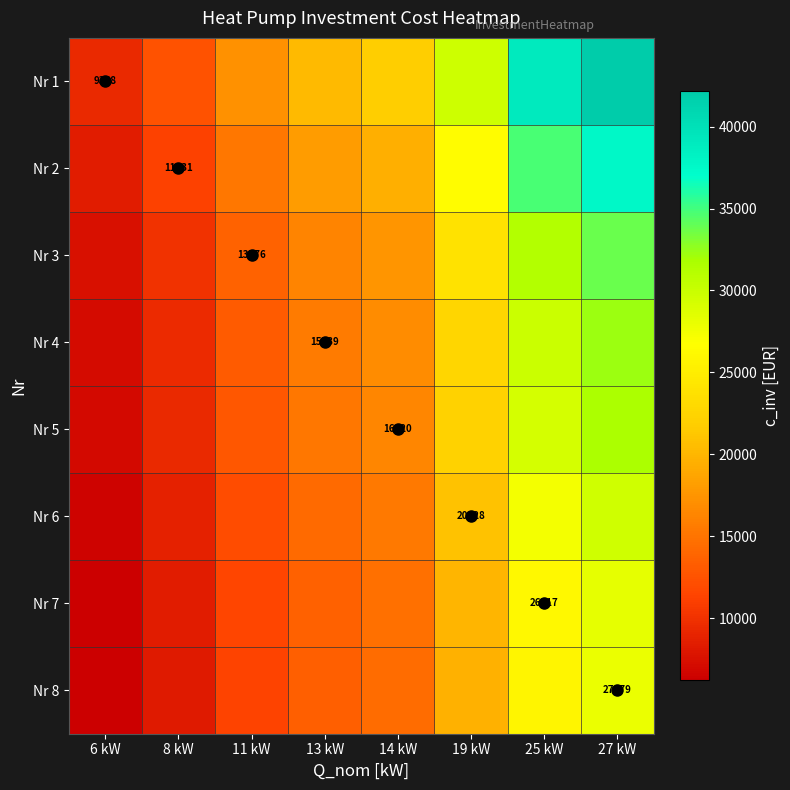

Rank the categories by Nr 3 value from highest to lowest.

27 kW, 25 kW, 19 kW, 14 kW, 13 kW, 11 kW, 8 kW, 6 kW